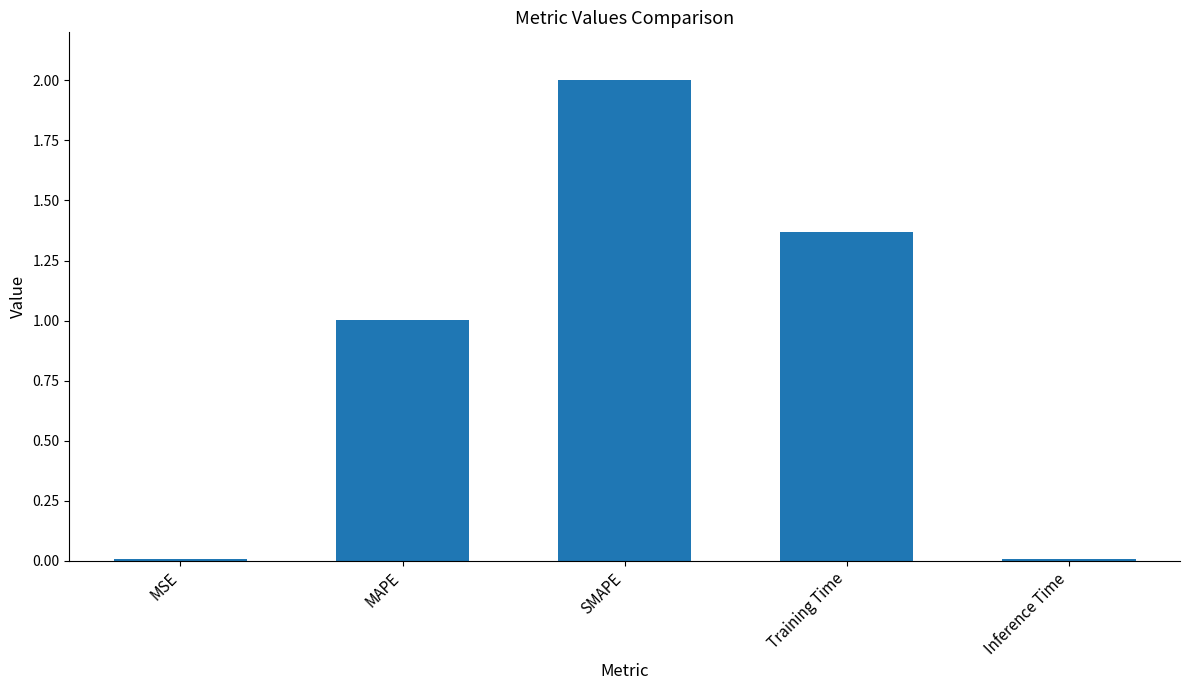

What is the change in value from MAPE to Training Time?

+0.4